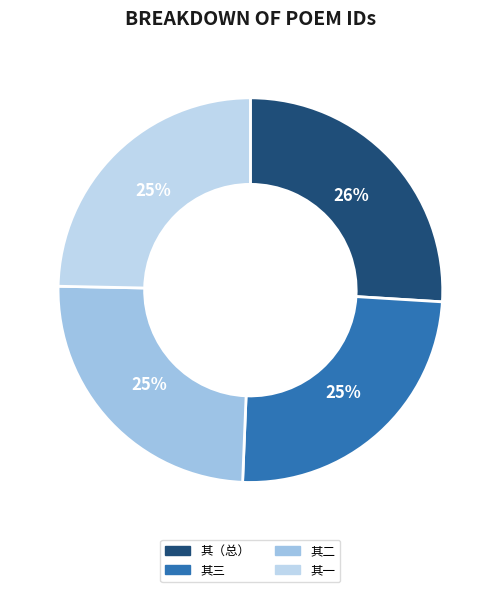

Count the number of slices in the pie.

4